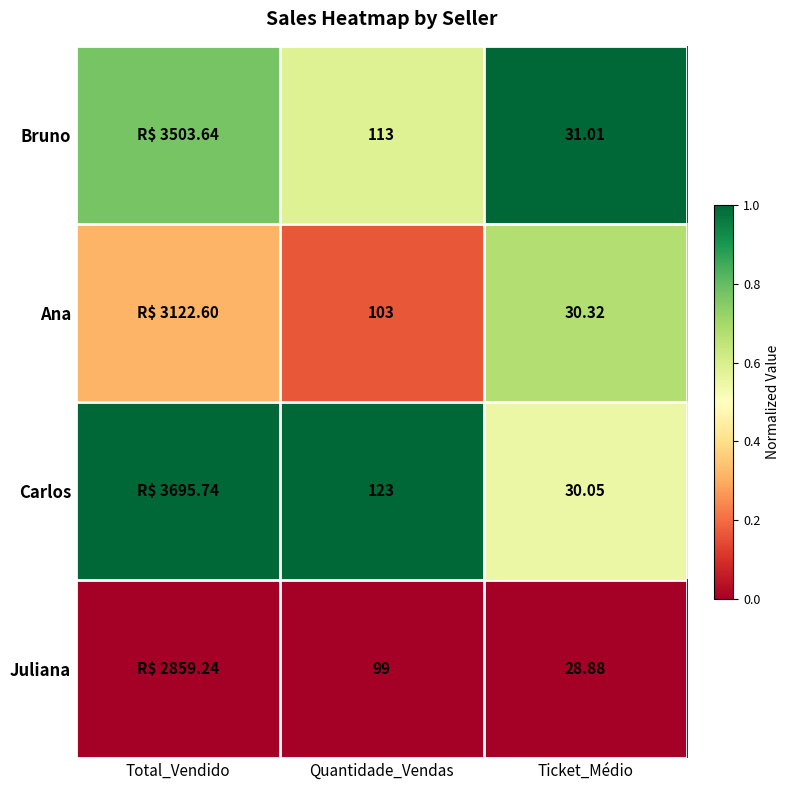

What is the maximum value shown in the chart?

1.0